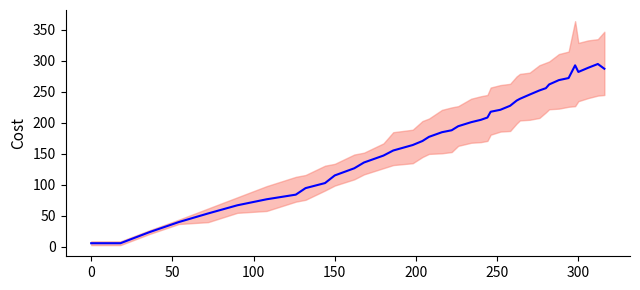

True or false: the data shows 21.3 at 200.

False